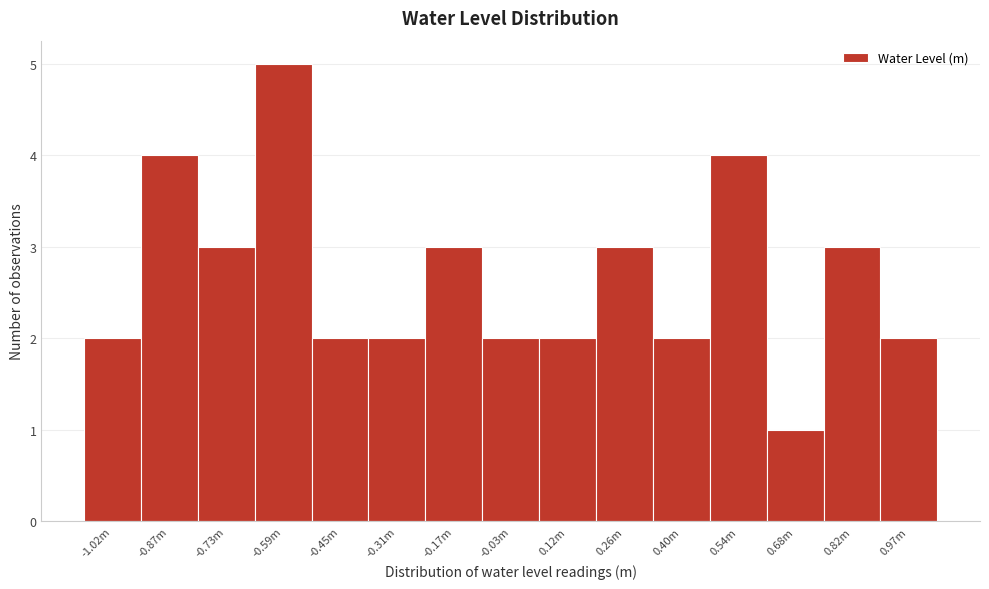

Reading left to right, list all the values displayed in this chart.

2	4	3	5	2	2	3	2	2	3	2	4	1	3	2